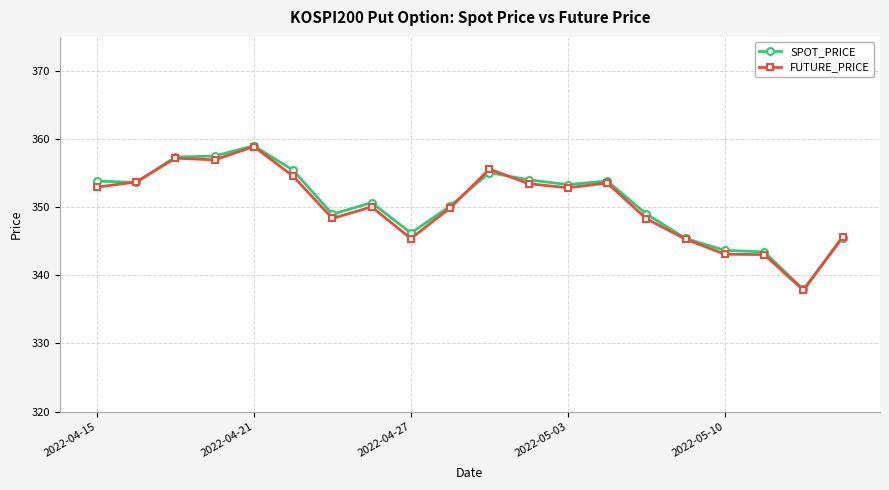

How many interior local peaks does the FUTURE_PRICE series have?

5